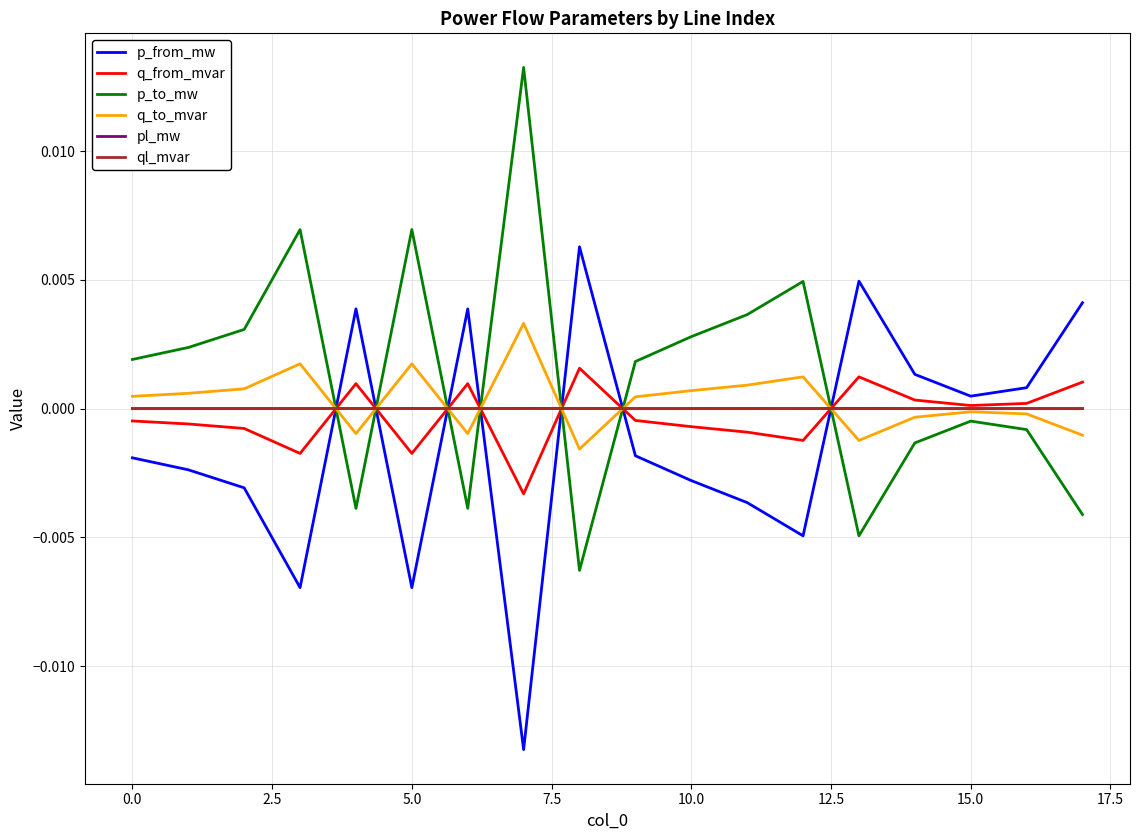

True or false: pl_mw and p_from_mw cross at least once.

True